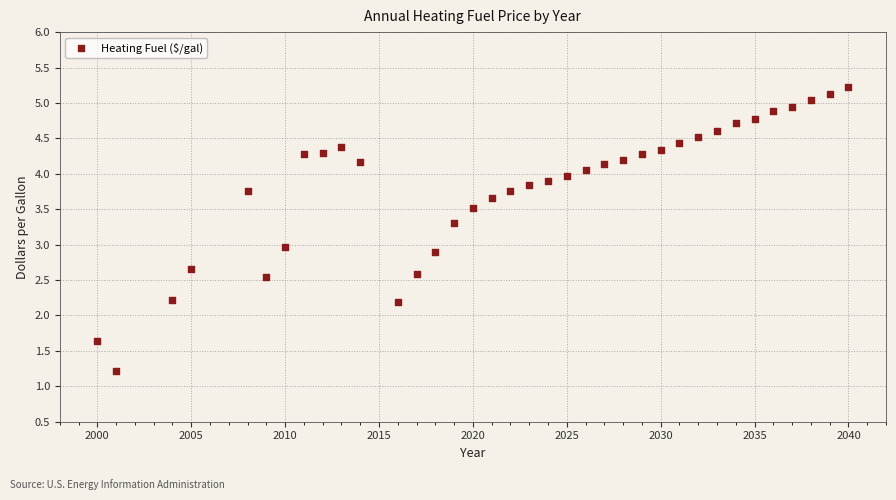

What is the range of Y values (max minus min)?

4.0